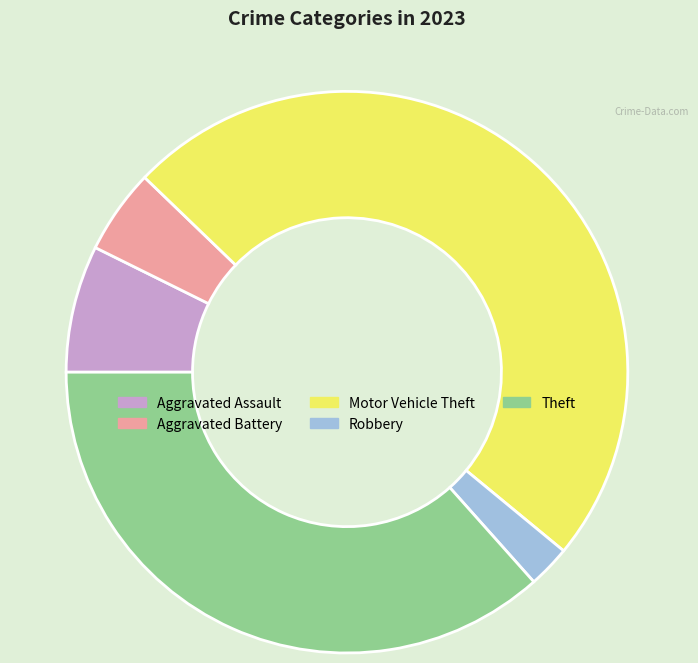

What is the smallest slice in the pie chart?

Robbery